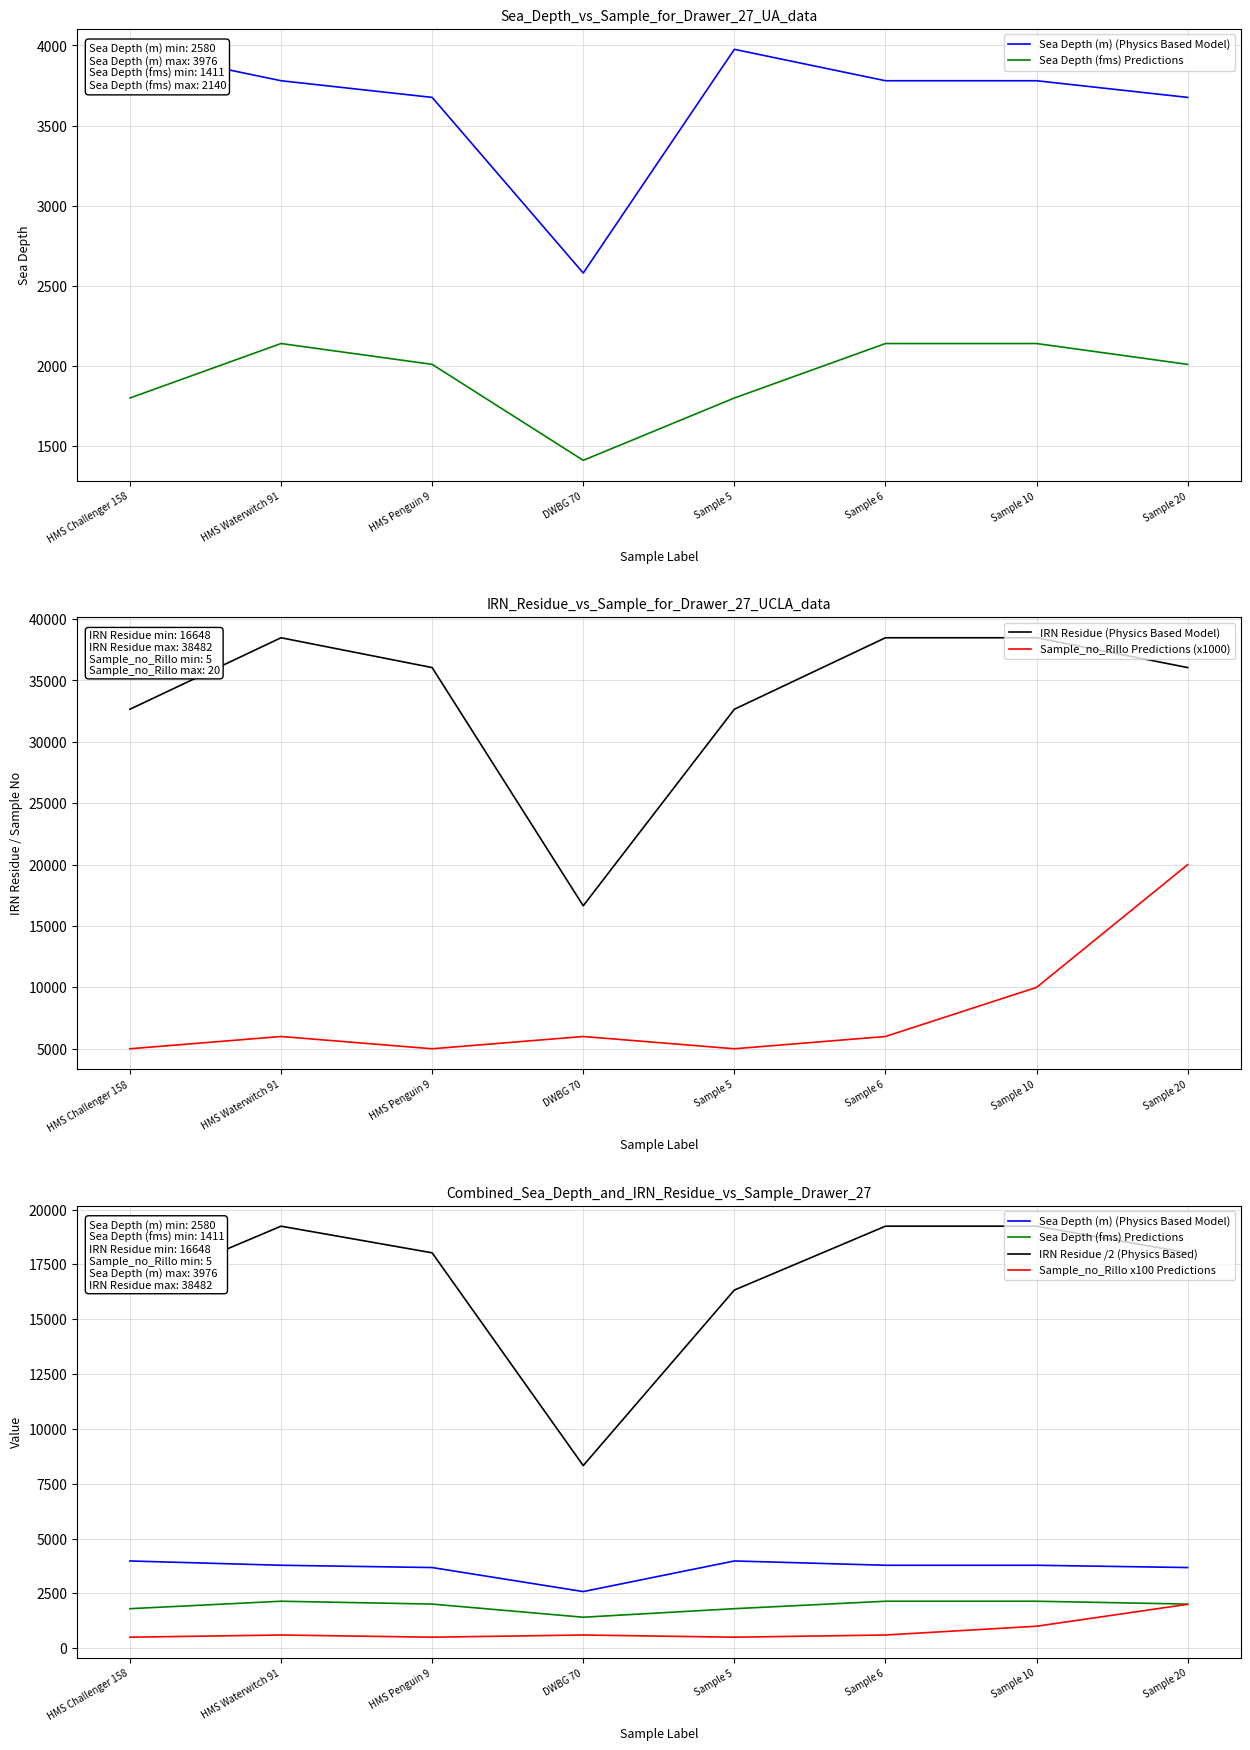

Is it true that Sample_no_Rillo x100 Predictions equals 845.8 at Sample 5?

False